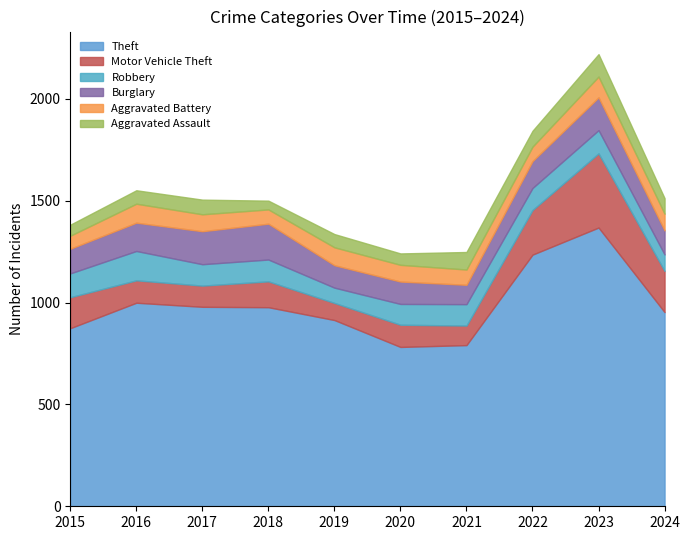

Which label corresponds to the smallest value in the chart?

2018